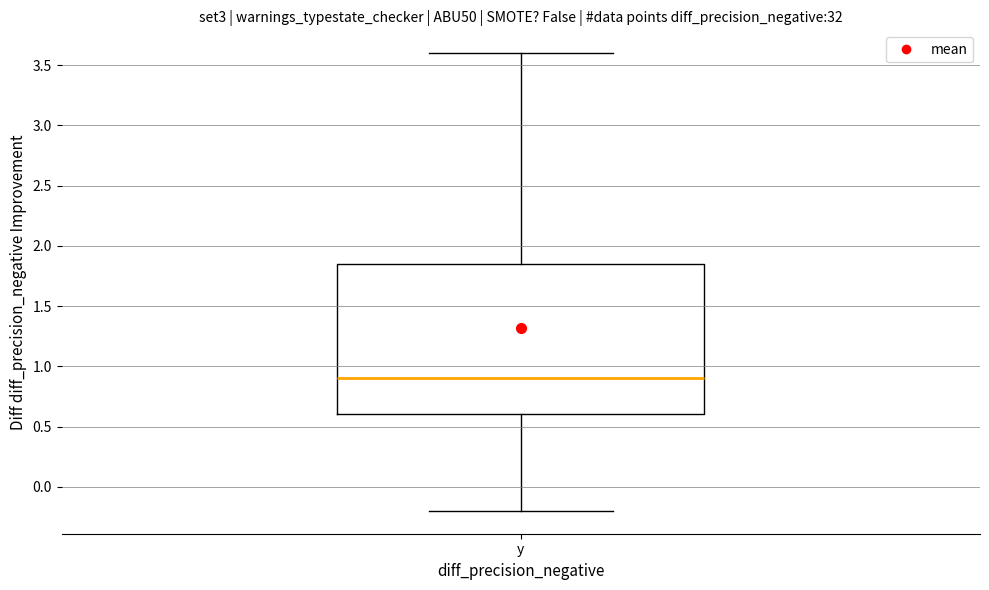

Read this box plot against the y-axis: the position of the median line, the range covered by the box, and the ends of both whiskers. The values are not printed on the chart, so give them approximately, as read against the axis.

median 0.90, box 0.60 to 1.85, whiskers -0.20 to 3.60